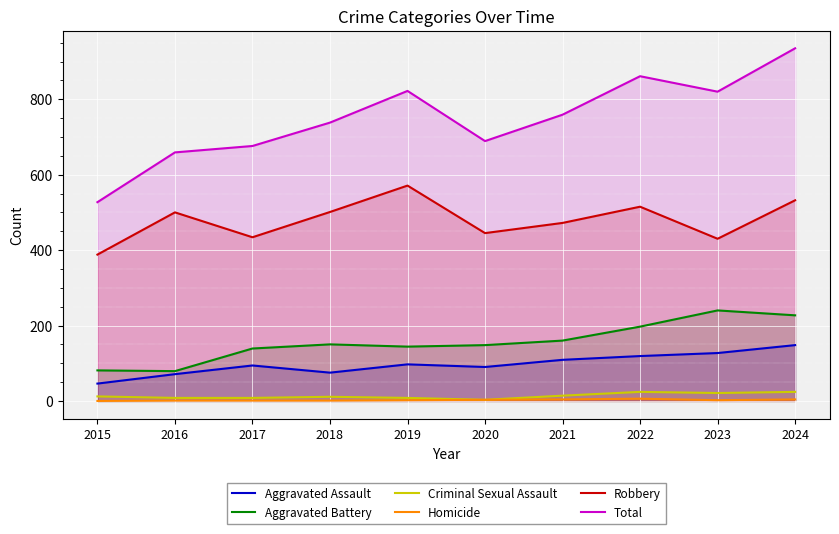

How many interior local valleys does the Aggravated Assault series have?

2